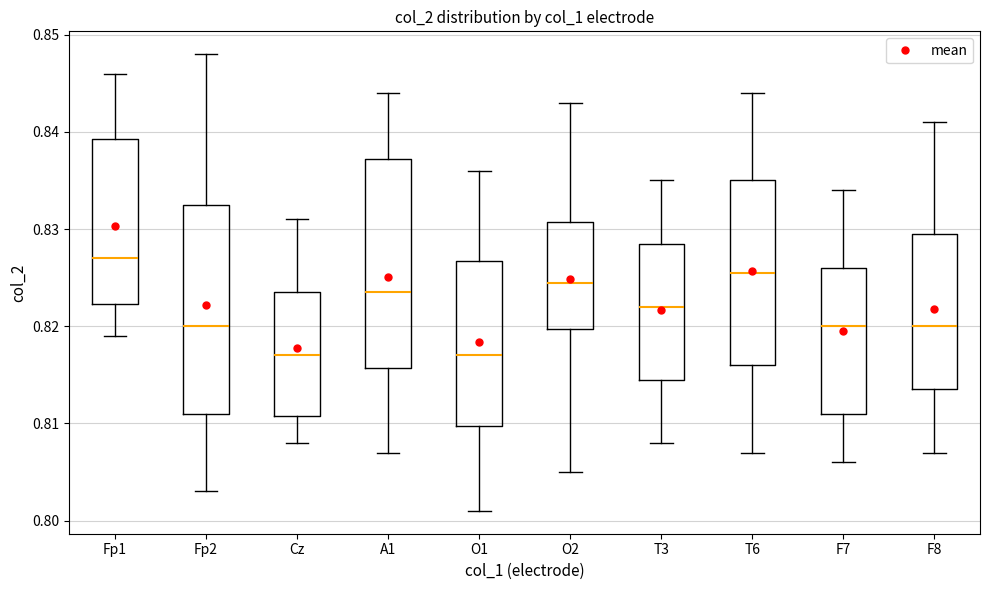

Reading left to right, transcribe this box plot: for each box, give where its median line is, the range the box spans, and where its two whiskers end, as read against the y-axis. The values are not printed on the chart, so give them approximately, as read against the axis.

Fp1: median 0.827, box 0.822 to 0.839, whiskers 0.819 to 0.846
Fp2: median 0.820, box 0.811 to 0.833, whiskers 0.803 to 0.848
Cz: median 0.817, box 0.811 to 0.824, whiskers 0.808 to 0.831
A1: median 0.824, box 0.816 to 0.837, whiskers 0.807 to 0.844
O1: median 0.817, box 0.810 to 0.827, whiskers 0.801 to 0.836
O2: median 0.825, box 0.820 to 0.831, whiskers 0.805 to 0.843
T3: median 0.822, box 0.815 to 0.829, whiskers 0.808 to 0.835
T6: median 0.826, box 0.816 to 0.835, whiskers 0.807 to 0.844
F7: median 0.820, box 0.811 to 0.826, whiskers 0.806 to 0.834
F8: median 0.820, box 0.814 to 0.830, whiskers 0.807 to 0.841